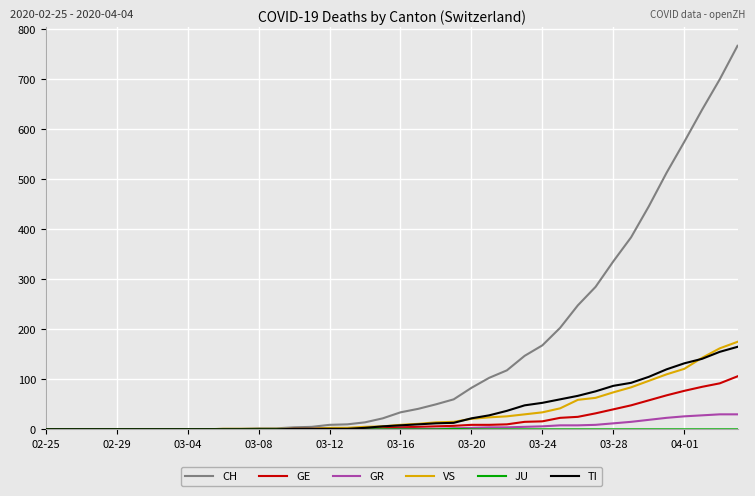

What is the maximum value for TI?

165